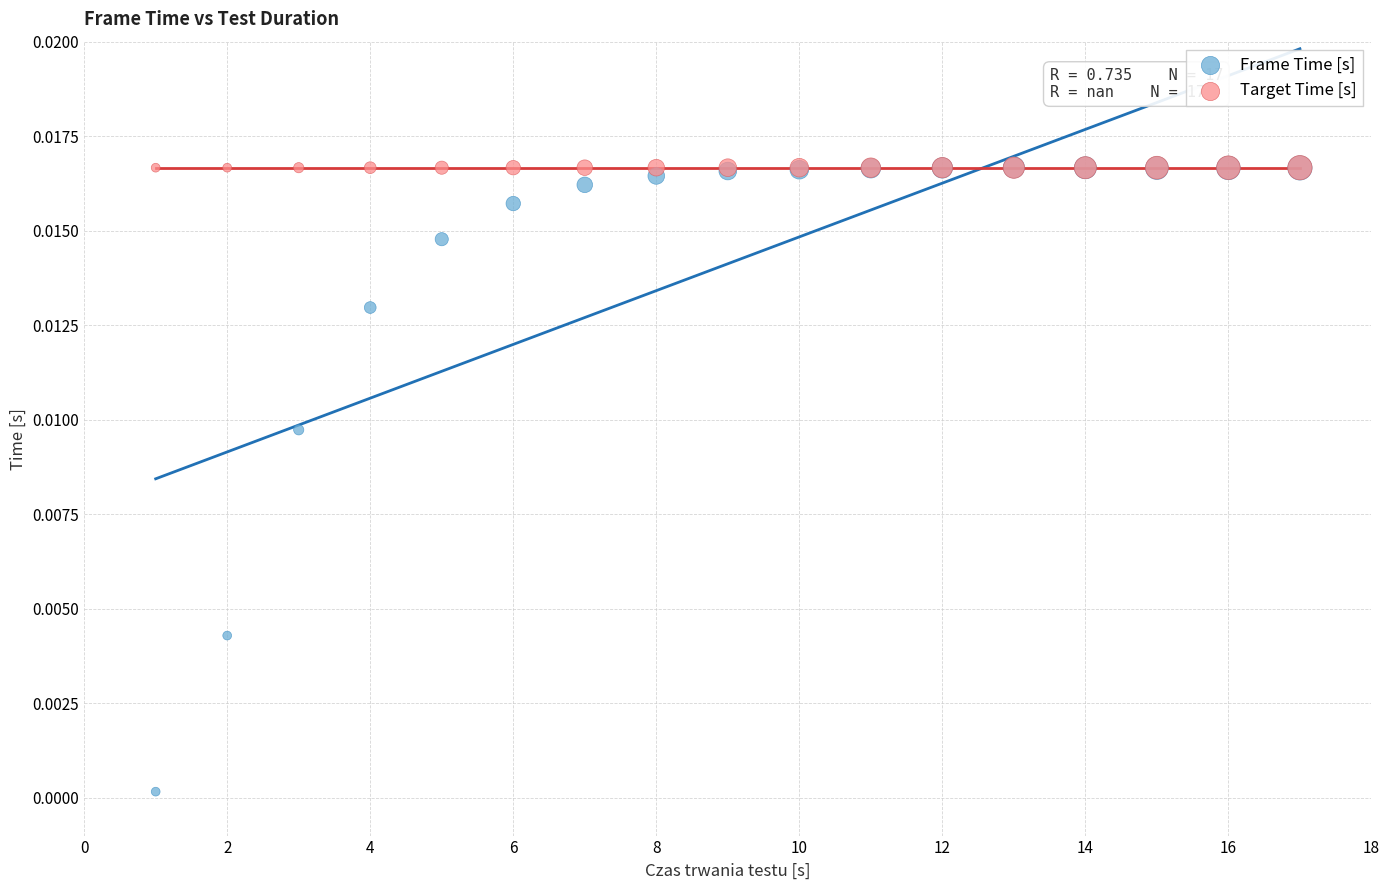

Which series reaches the minimum Y coordinate?

Frame Time [s]